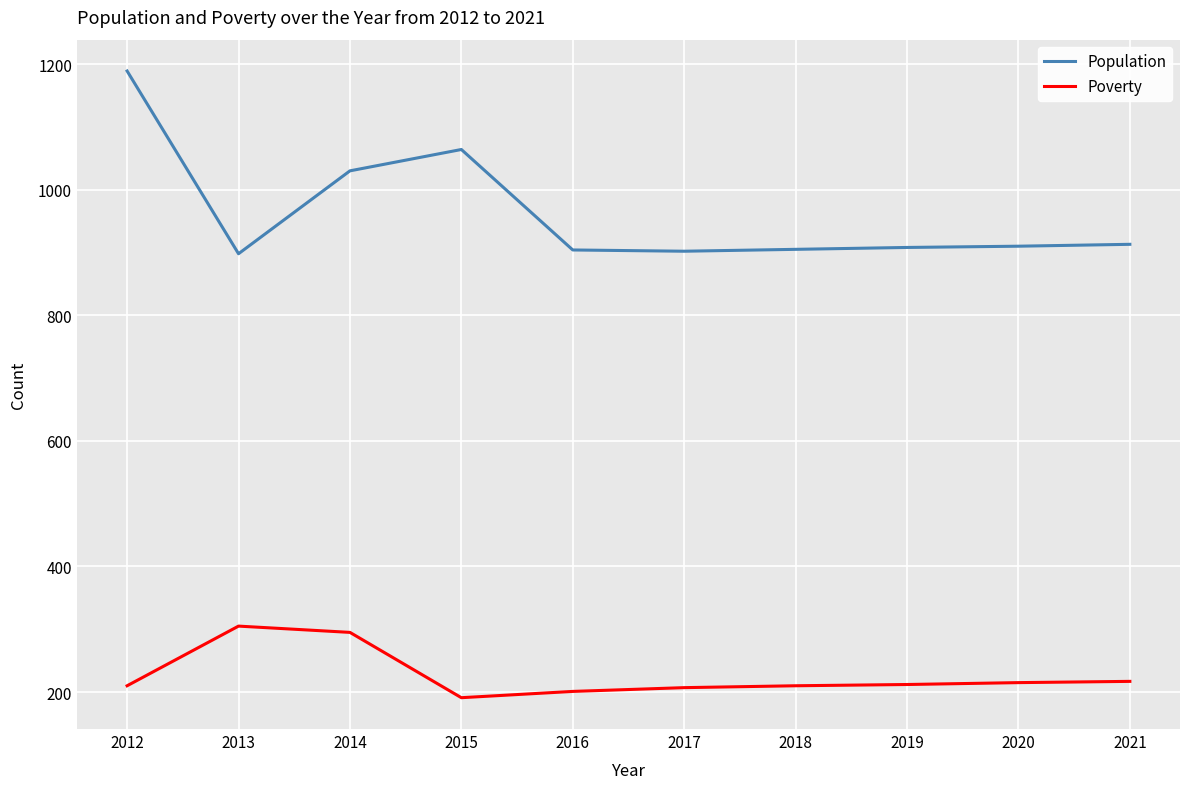

Between 2014 and 2015, which series saw the biggest shift?

Poverty